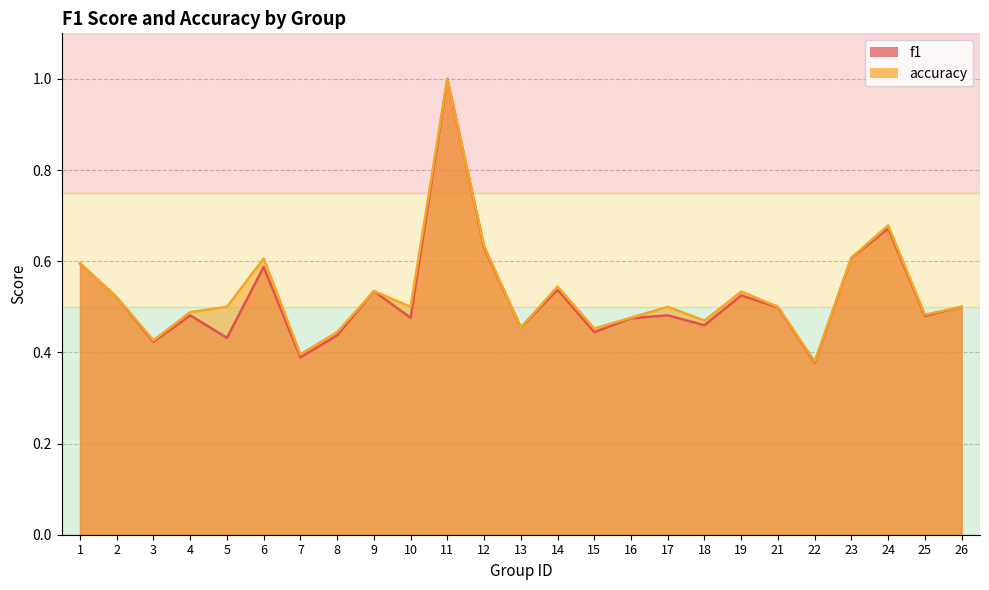

Which label corresponds to the smallest value in the chart?

22